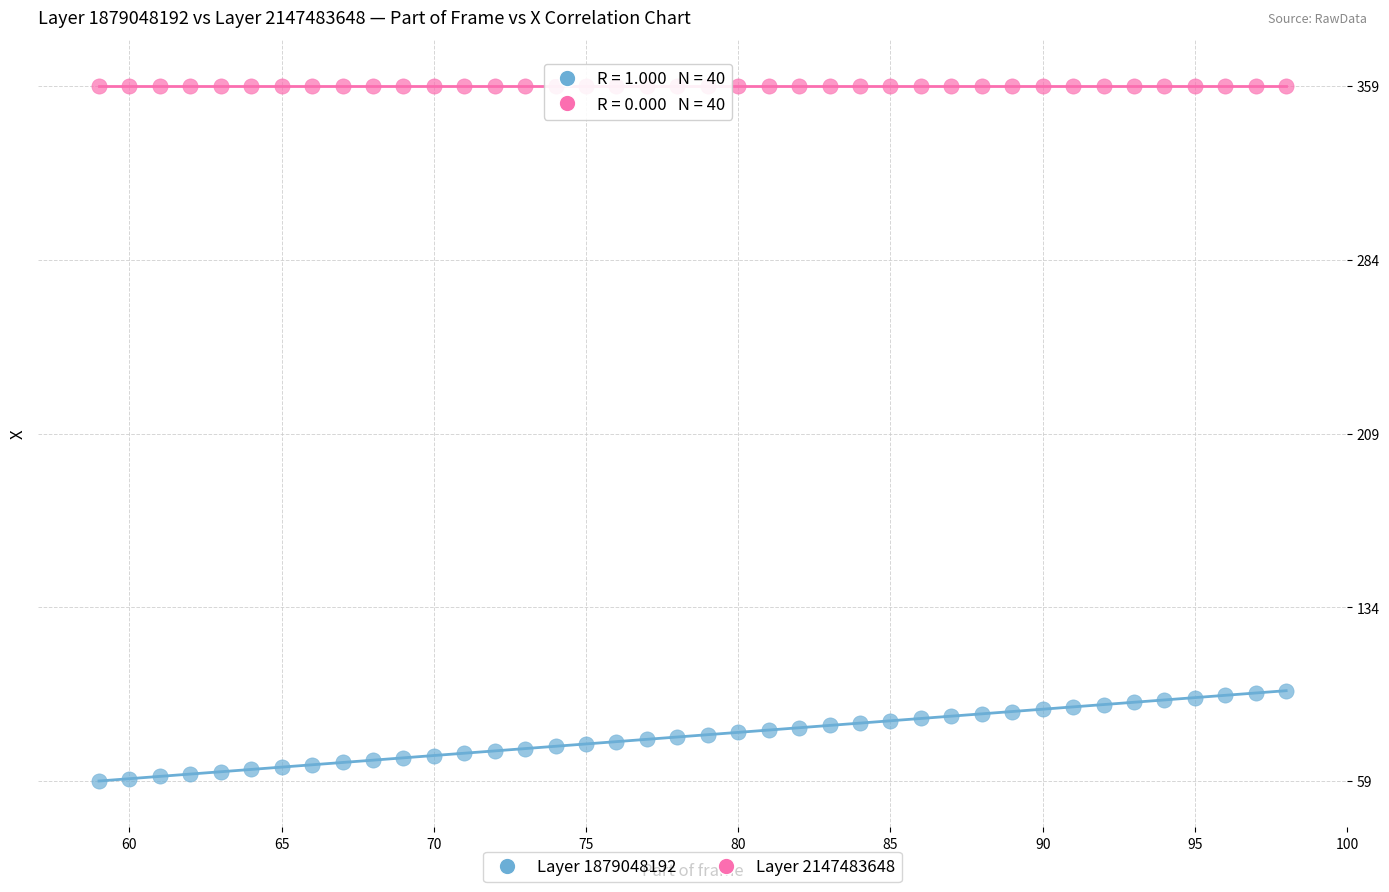

What are all the series names shown in the legend?

Layer 1879048192, Layer 2147483648